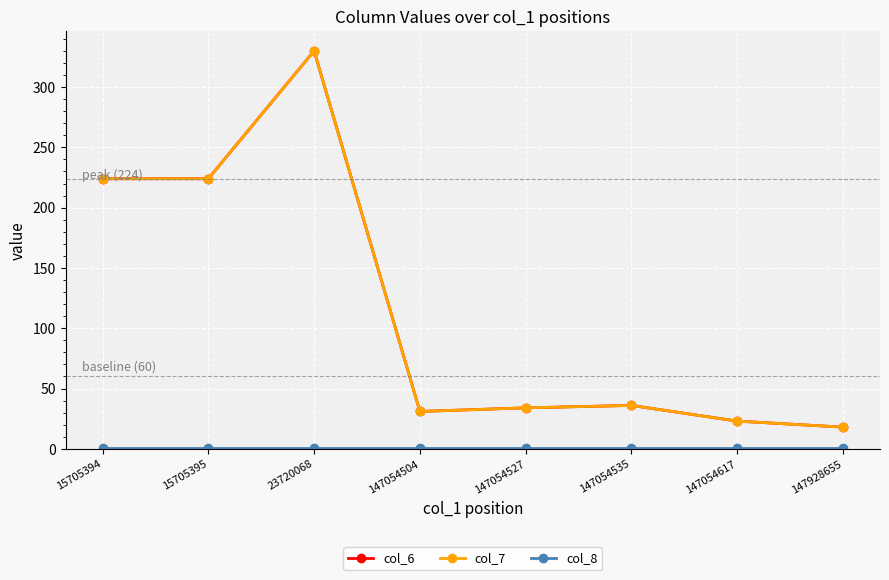

True or false: col_7 and col_8 intersect in this chart.

False